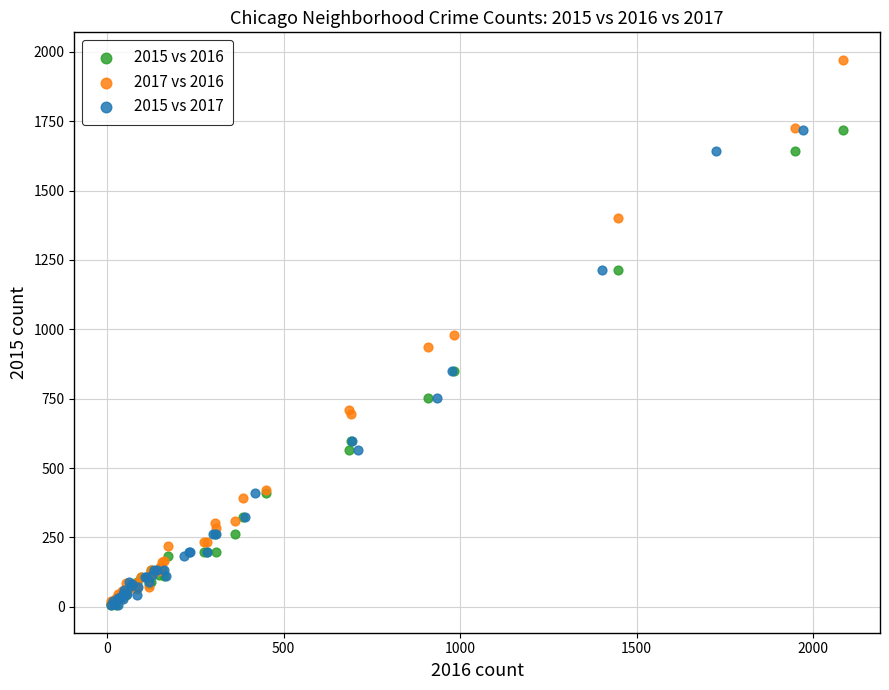

Which series contains the highest Y value?

2017 vs 2016